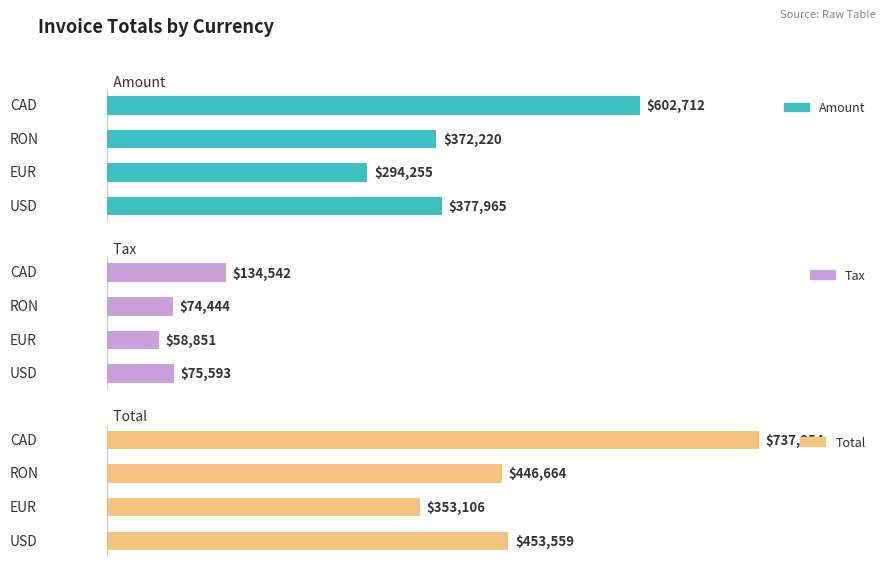

Reading left to right, transcribe all the data shown in this chart.

Amount: 377965.0	294255.0	372220.0	602712.0
Tax: 75593.0	58851.0	74443.8	134542.4
Total: 453558.8	353106.4	446664.0	737254.0